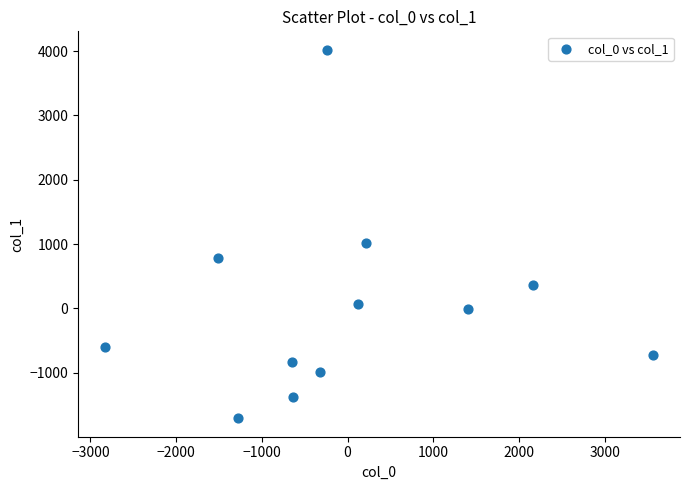

What is the range of Y values (max minus min)?

5732.7